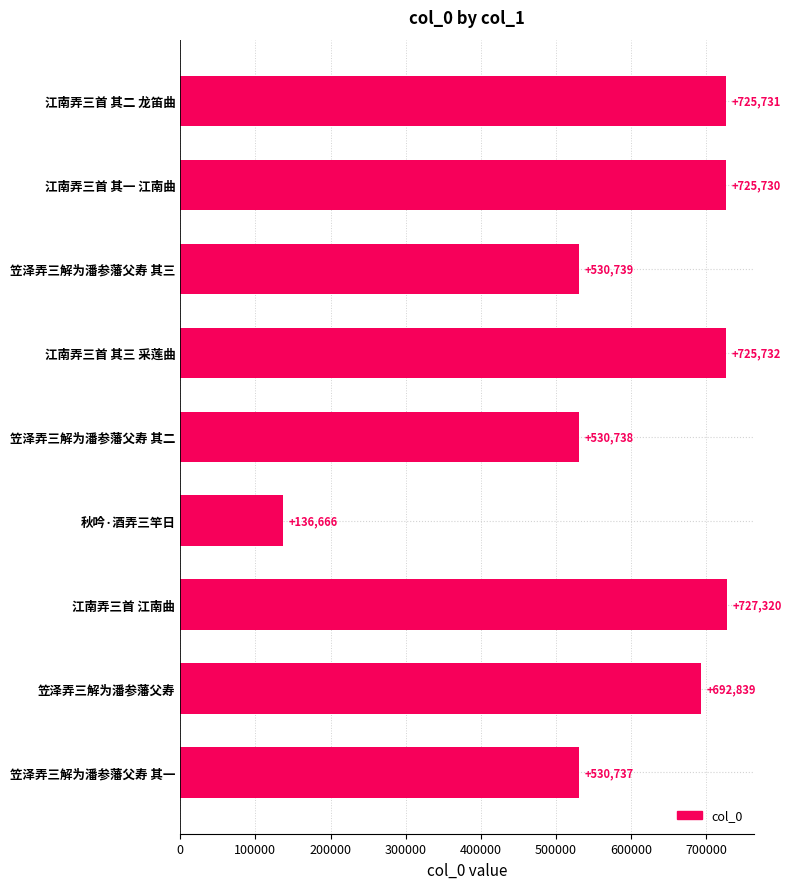

Count the number of data series in this chart.

1